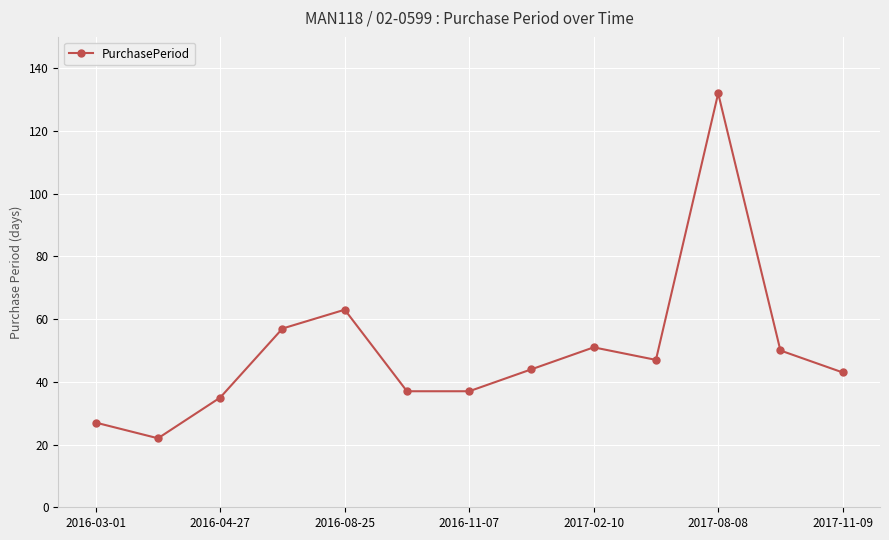

What is the minimum value shown in the chart?

22